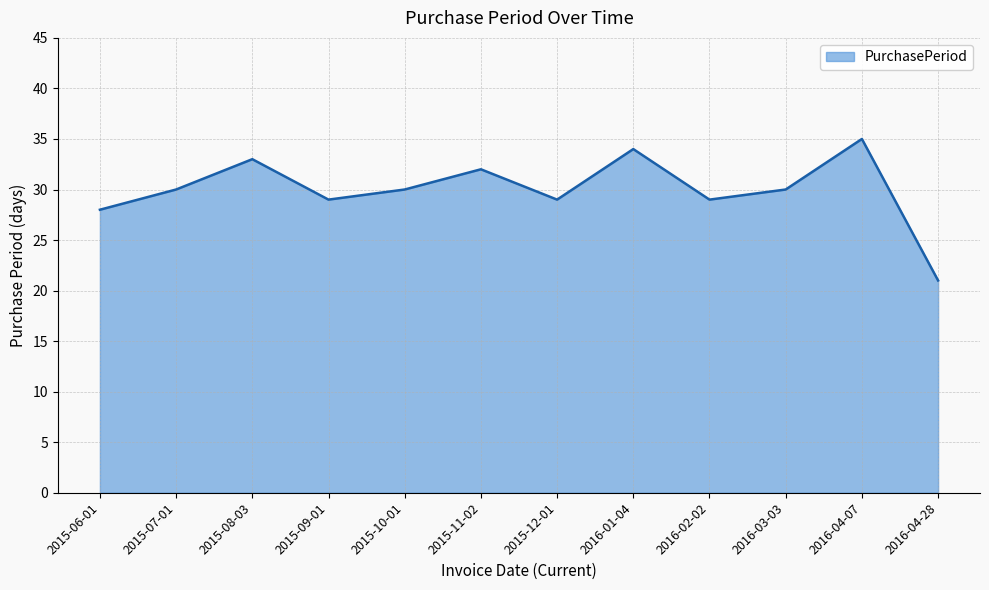

What is the difference between the values at 2015-09-01 and 2016-04-28?

8